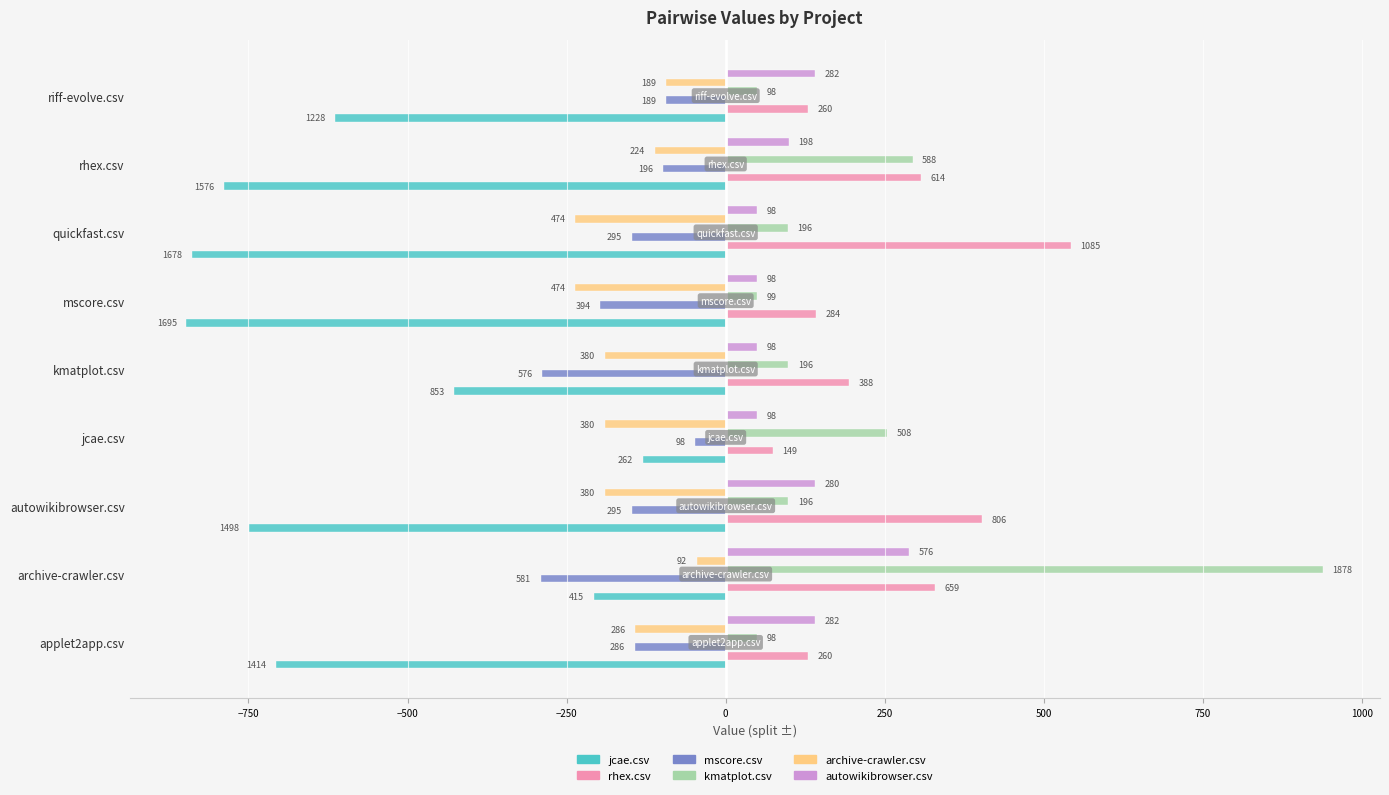

What are all the series names shown in the legend?

jcae.csv, rhex.csv, mscore.csv, kmatplot.csv, archive-crawler.csv, autowikibrowser.csv